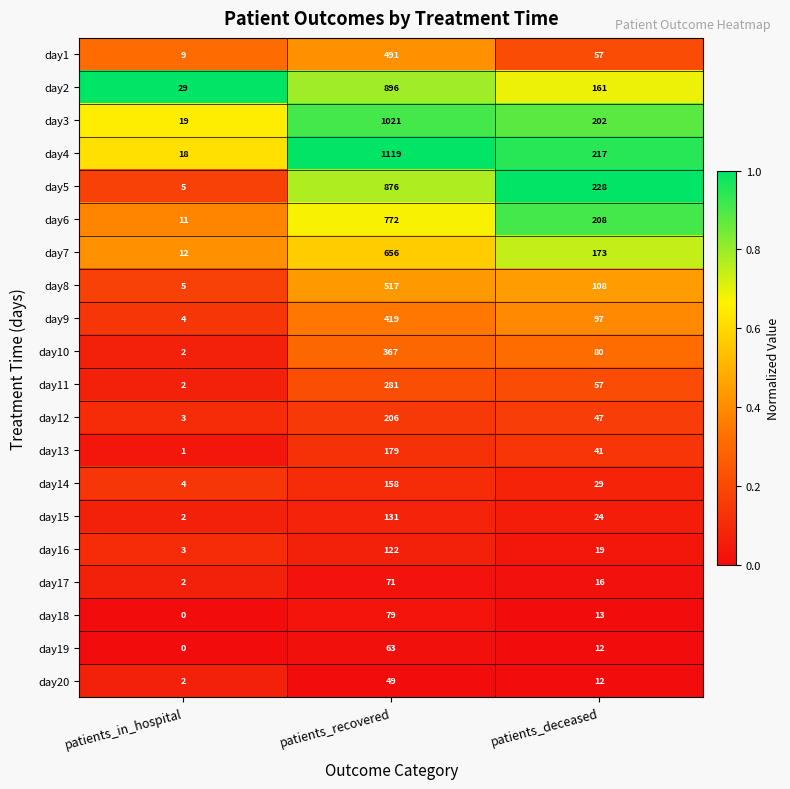

What is the maximum value for day13?

179